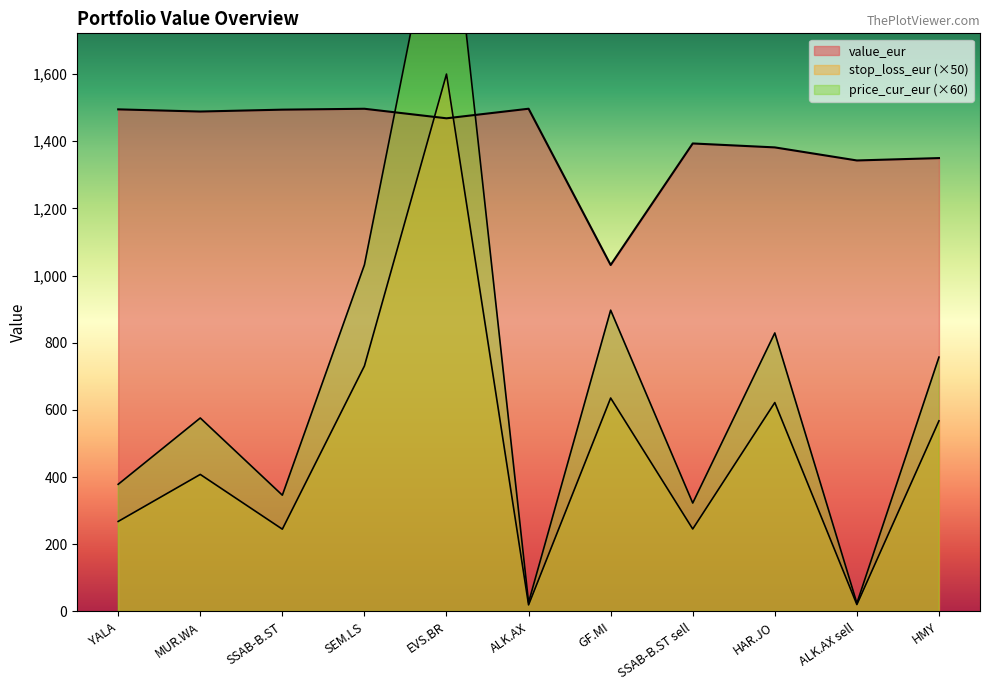

Rank the series by their maximum value, from lowest to highest.

value_eur, stop_loss_eur, price_cur_eur